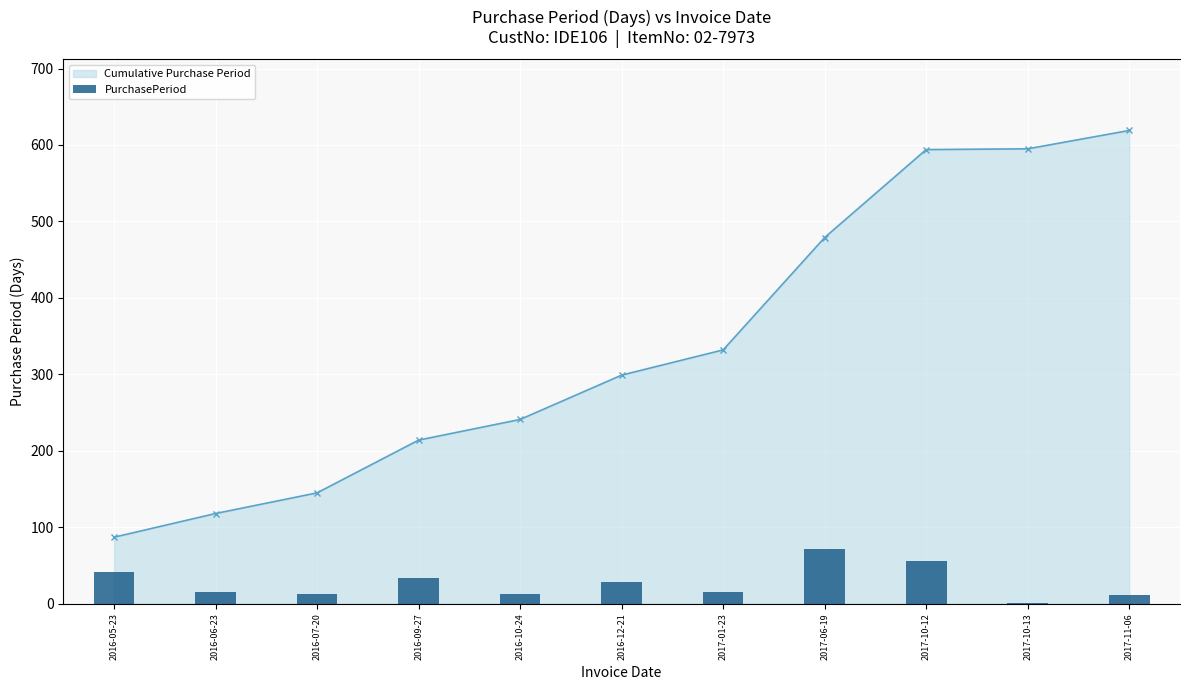

Rank the categories by PurchasePeriod value from lowest to highest.

2017-10-13, 2017-11-06, 2016-07-20, 2016-10-24, 2016-06-23, 2017-01-23, 2016-12-21, 2016-09-27, 2016-05-23, 2017-10-12, 2017-06-19